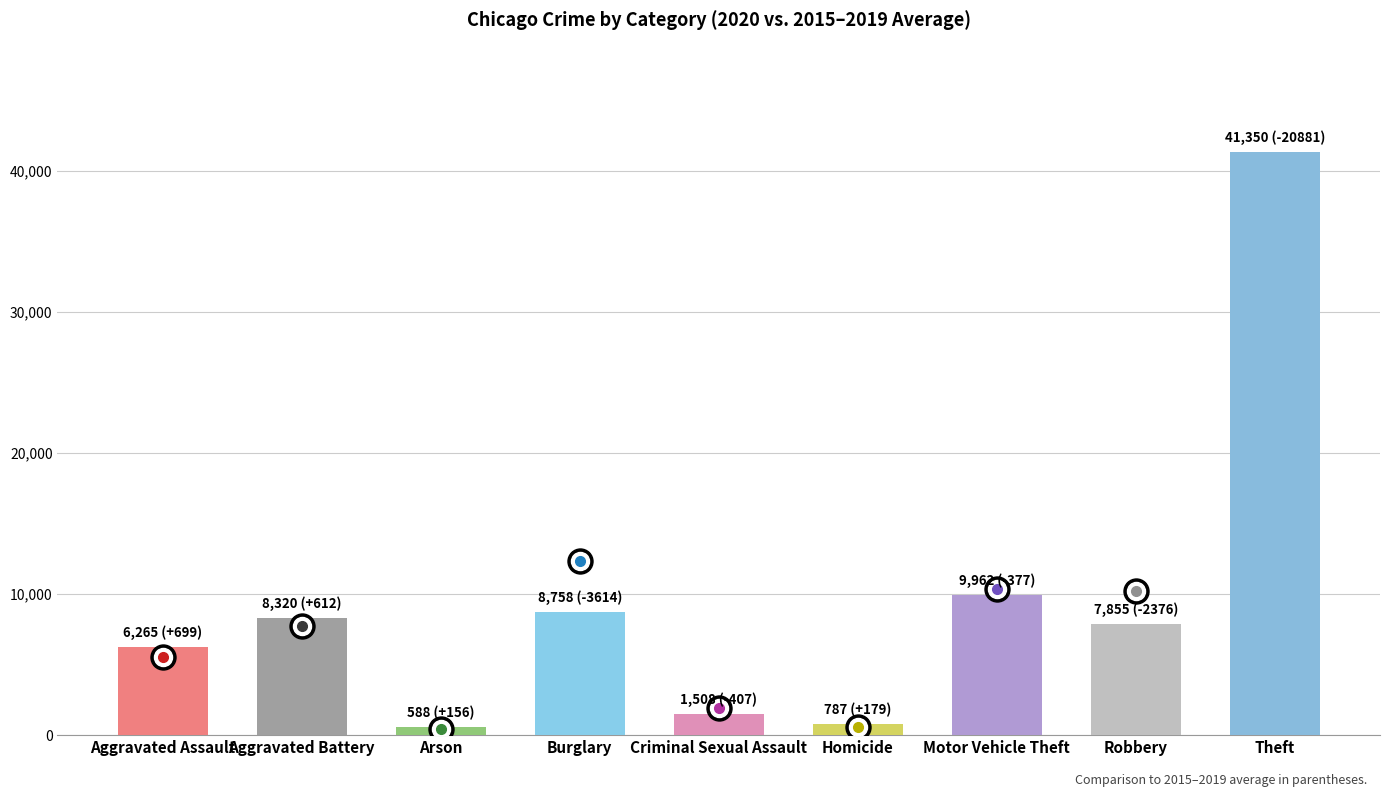

How many distinct data groups are displayed?

1